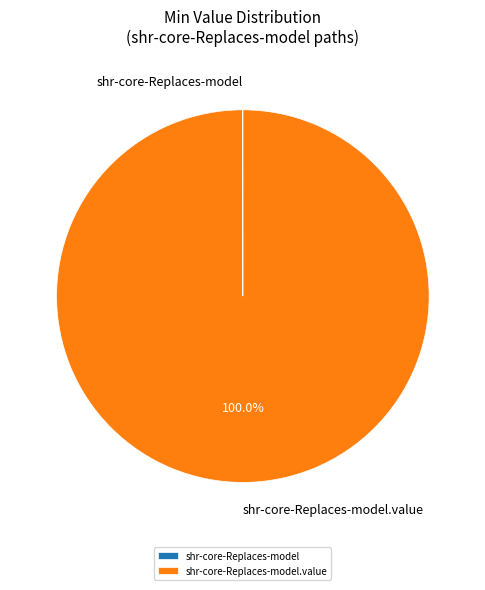

Is there any slice that represents more than half of the pie?

Yes